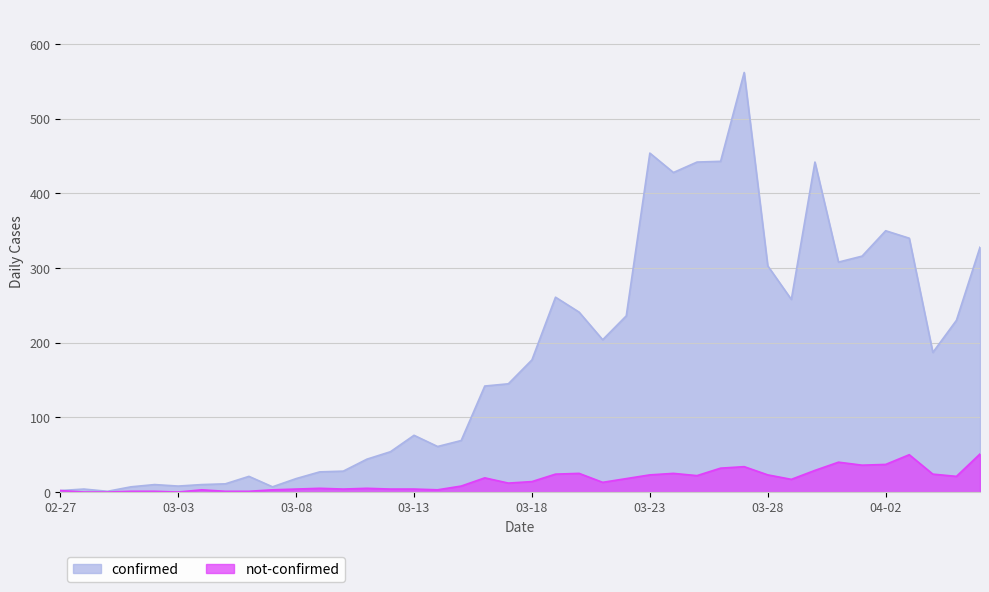

What is the minimum value for confirmed?

1